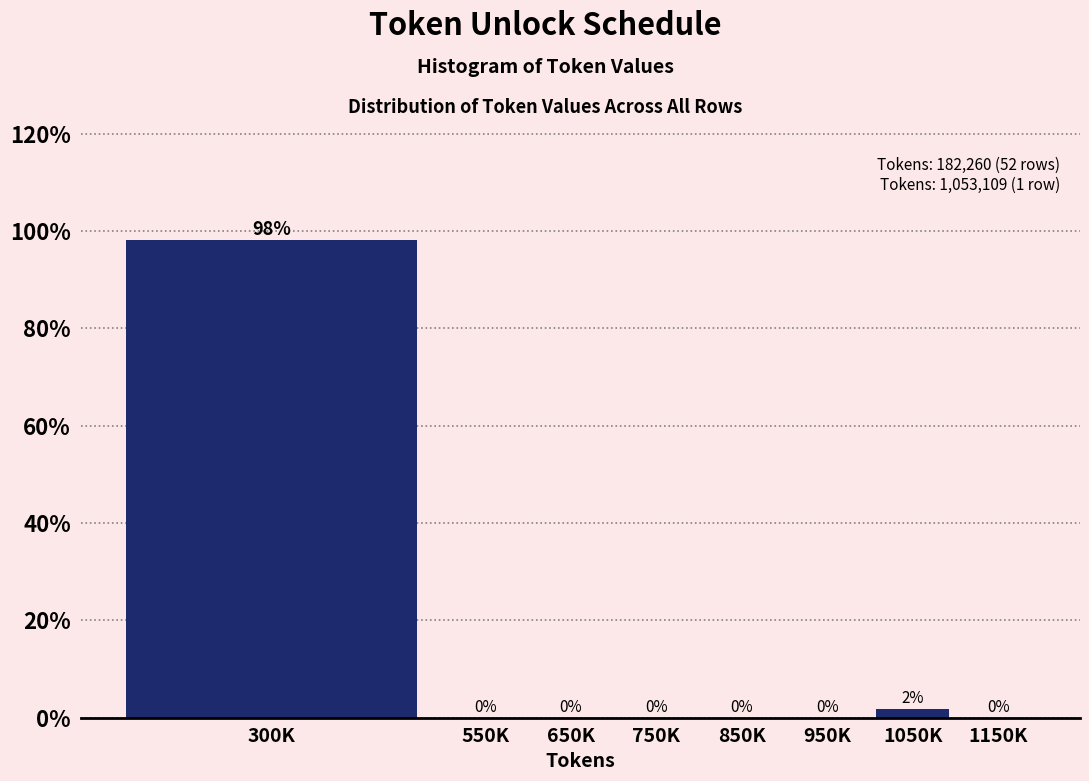

What value does the data have at 300K?

98.1